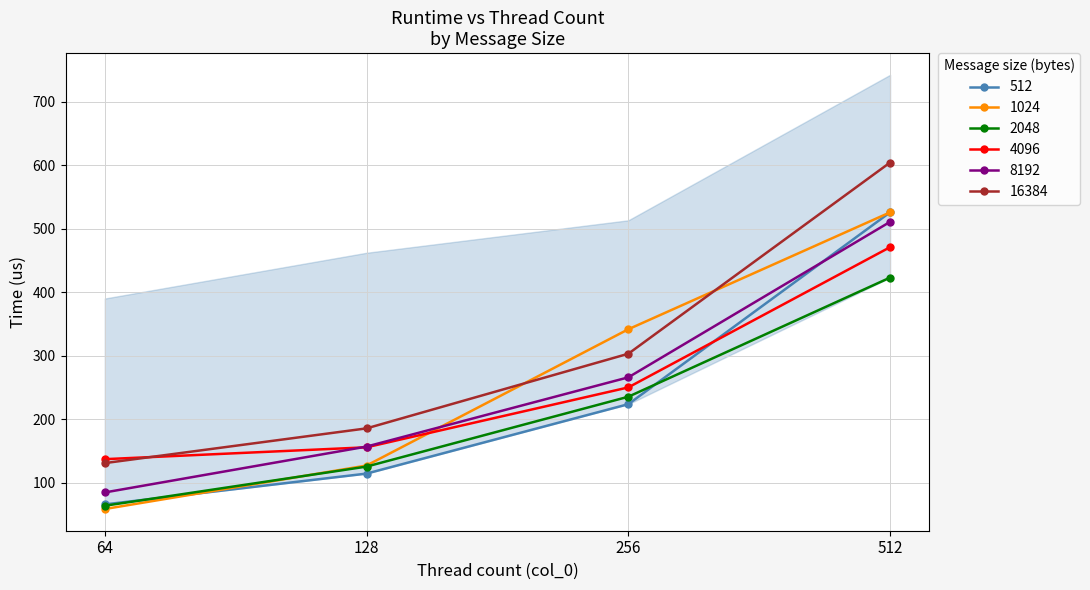

What is the maximum value shown in the chart?

604.0